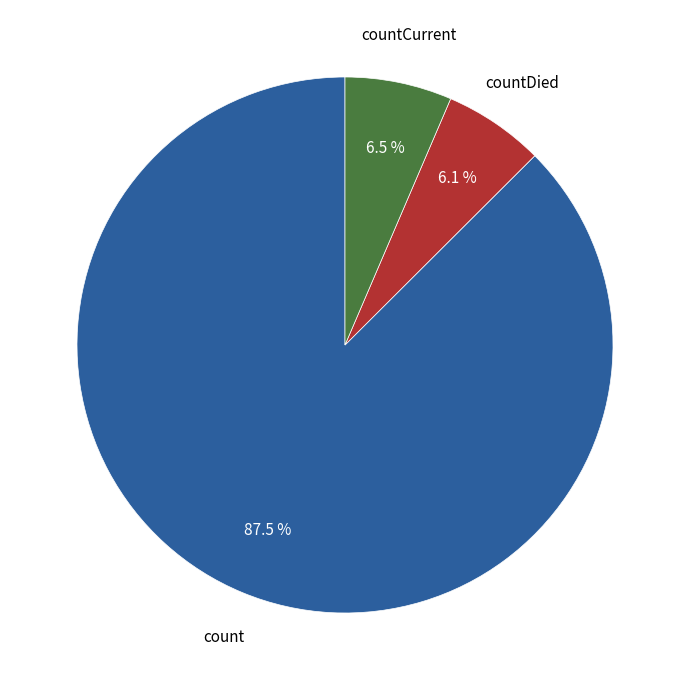

Does any single category account for the majority?

Yes